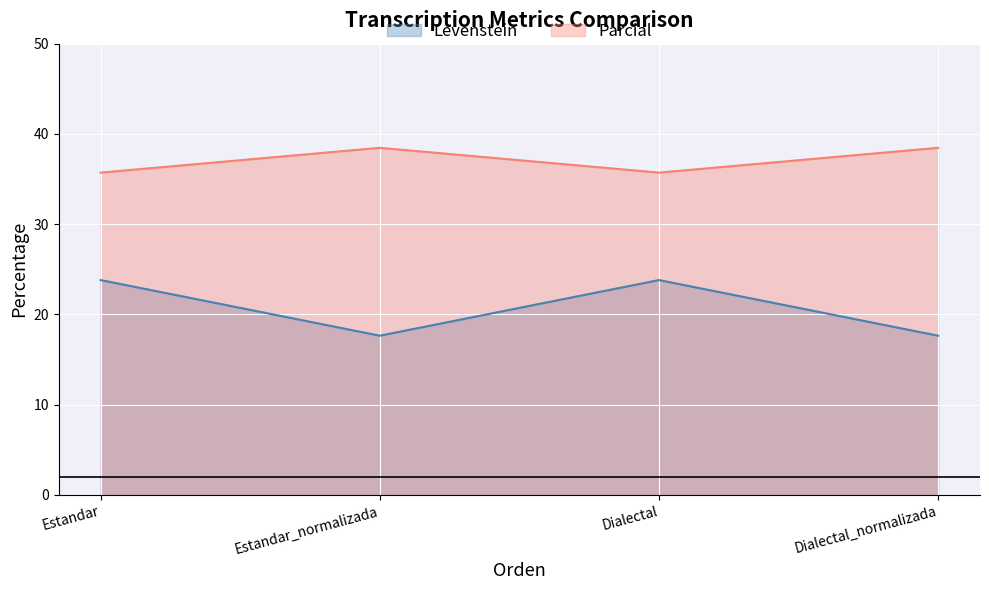

True or false: Parcial and Levenstein cross at least once.

False